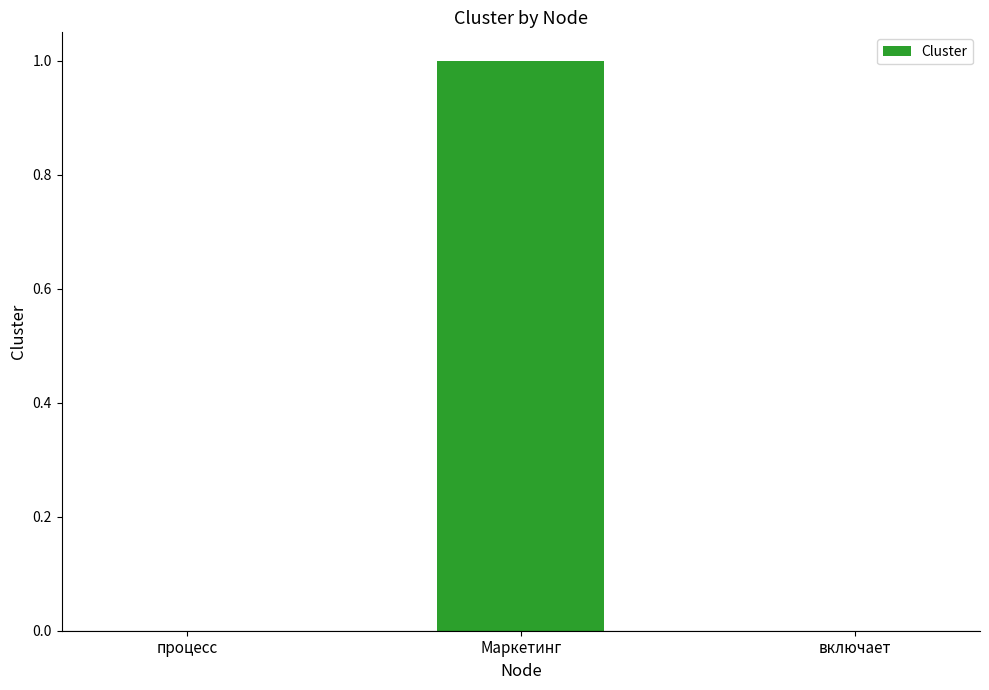

Is it true that the value at процесс is 0?

True